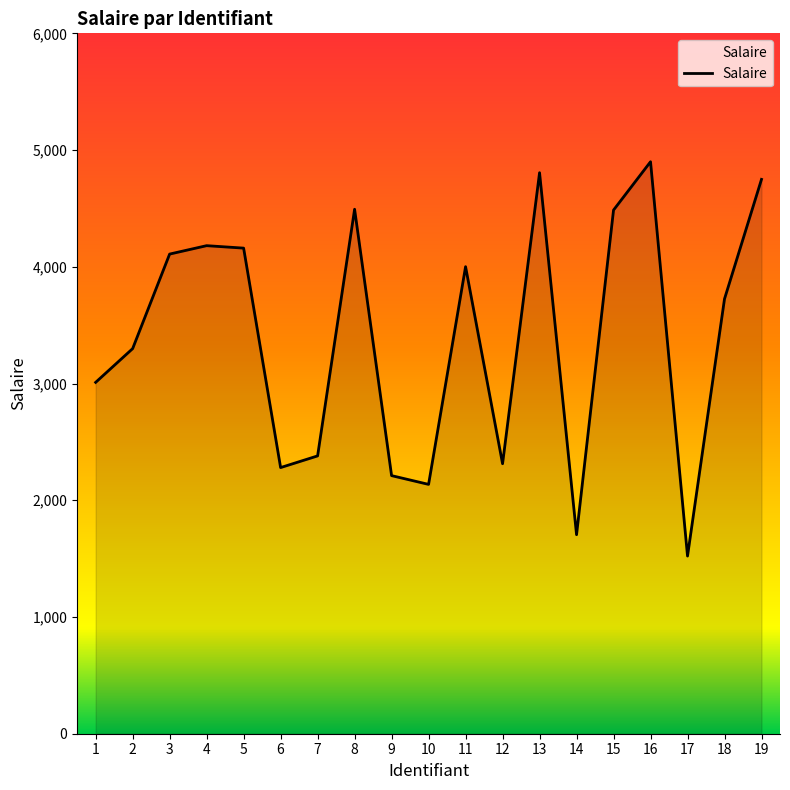

What is the difference between the maximum and minimum values?

3378